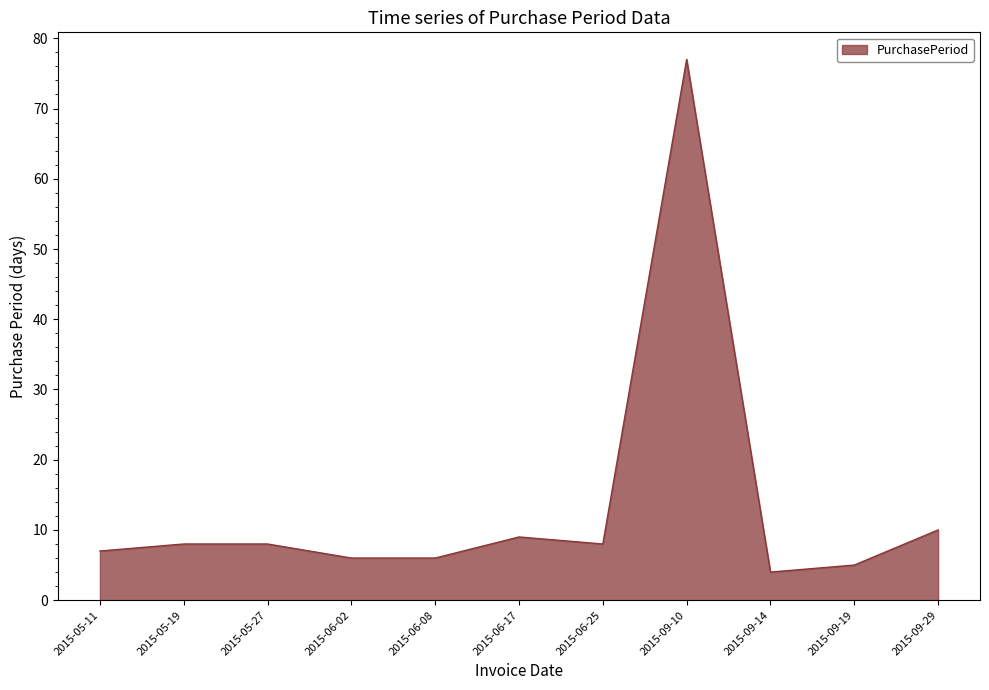

Reading left to right, extract all data points from this chart.

7	8	8	6	6	9	8	77	4	5	10